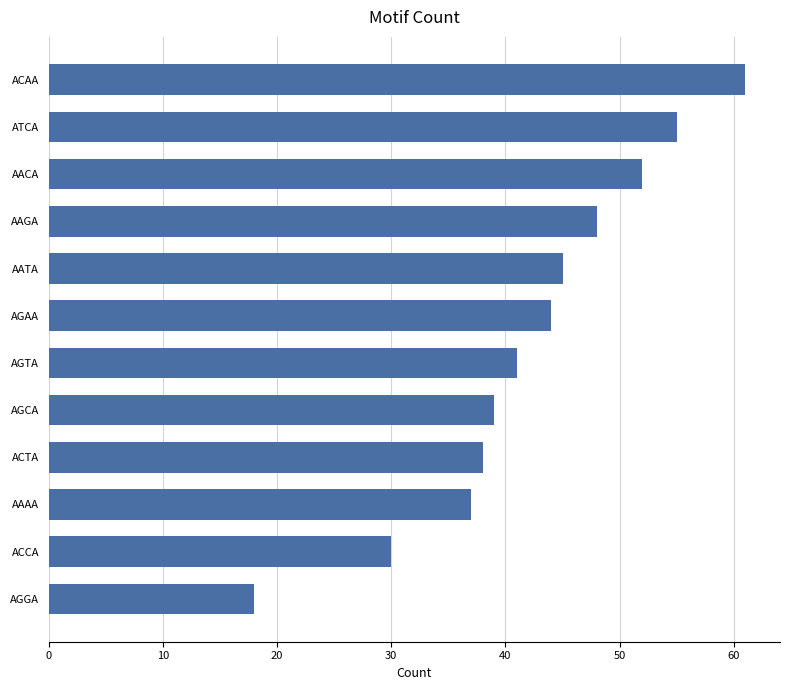

Reading bottom to top, list all the values displayed in this chart.

18	30	37	38	39	41	44	45	48	52	55	61